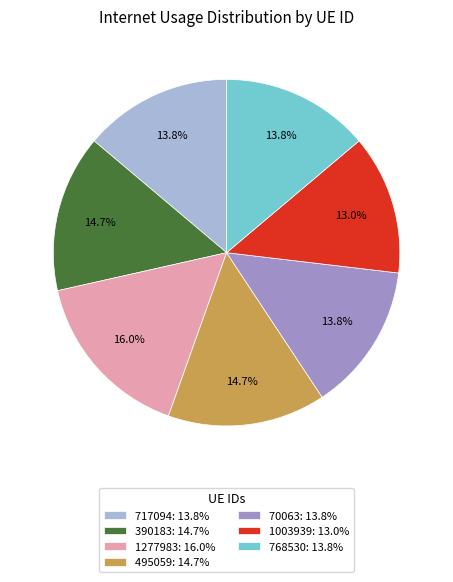

What is the smallest slice in the pie chart?

1003939